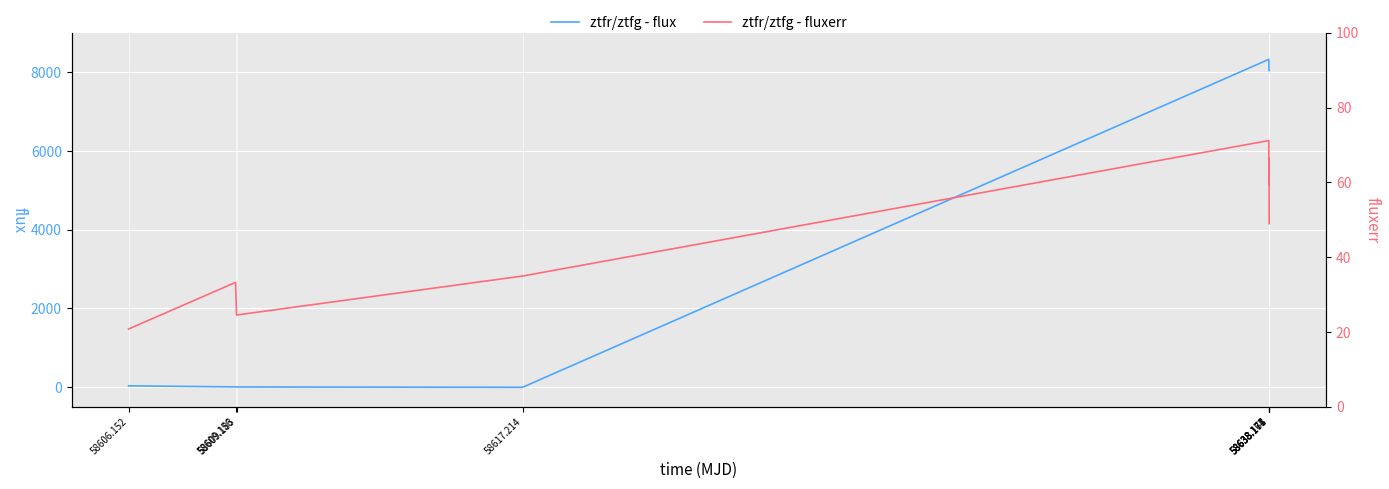

What is the average value of the ztfr/ztfg - fluxerr series?

44.9